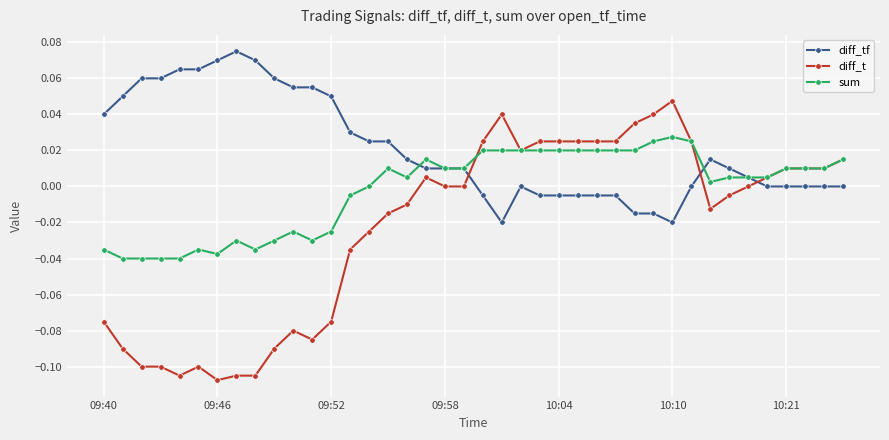

Which series has the largest total across all categories?

diff_tf